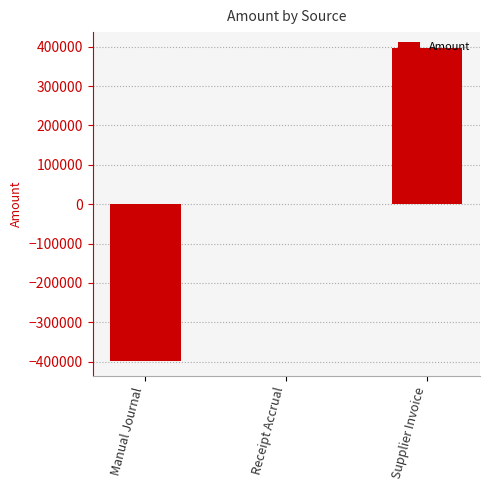

Count the number of categories in the chart.

3